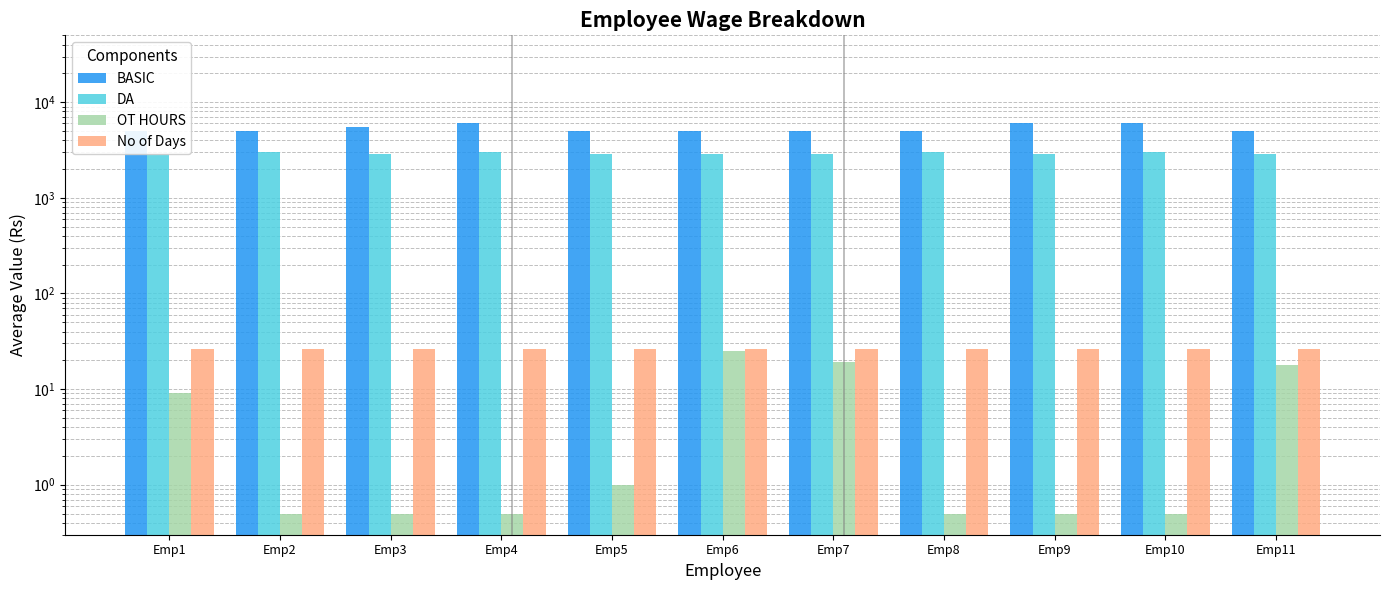

What is the minimum value shown in the chart?

0.5